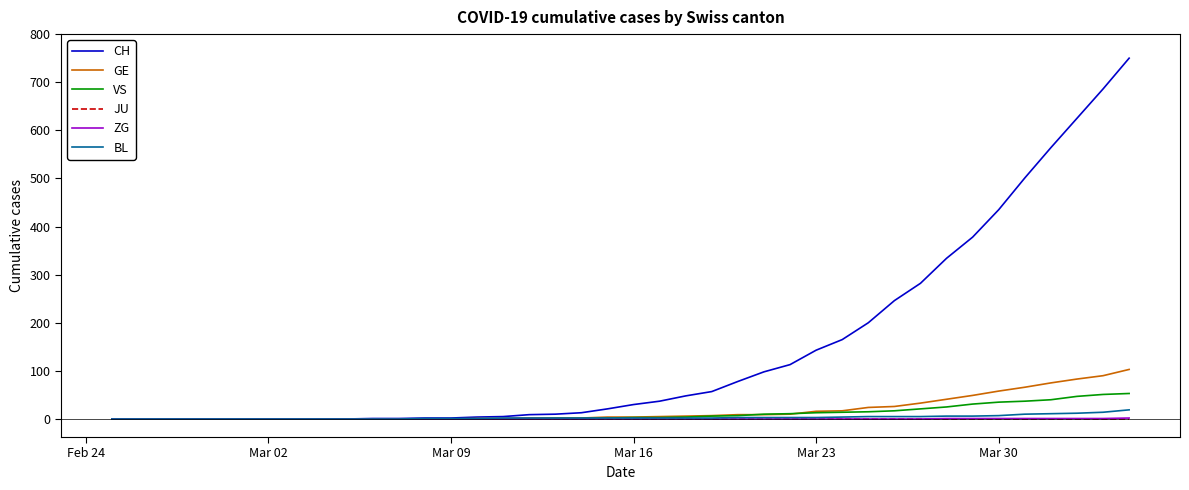

What is the difference between the maximum and second lowest values in the ZG series?

2